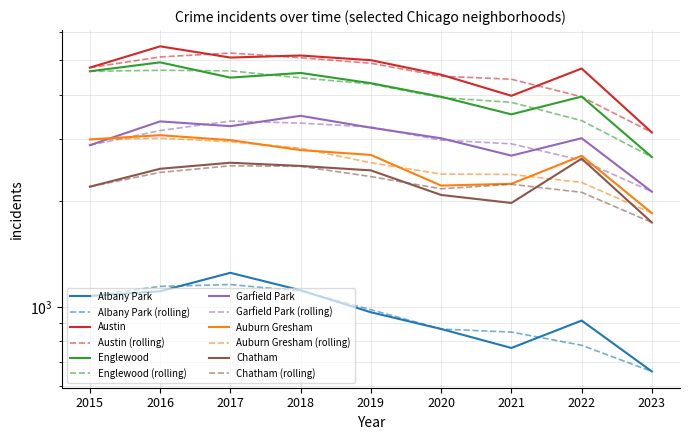

Read the Auburn Gresham value at 2022.

2685